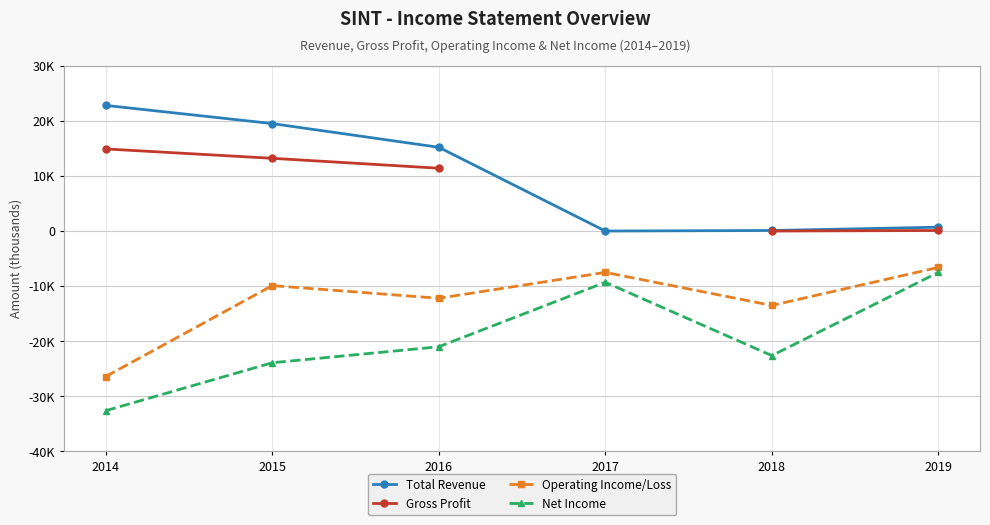

List the series in order of their peak value, lowest first.

Net Income, Operating Income/Loss, Gross Profit, Total Revenue